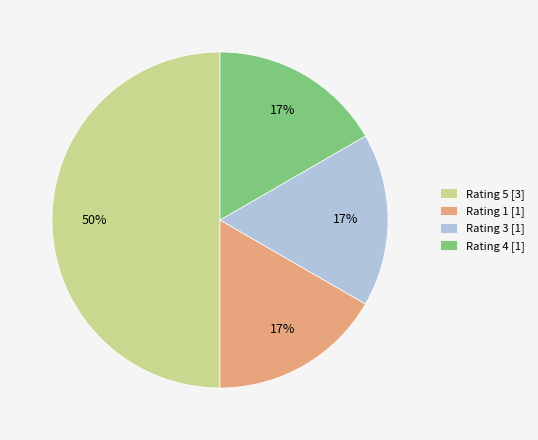

Is the sum of Rating 5 [3] and Rating 4 [1] greater than half?

Yes